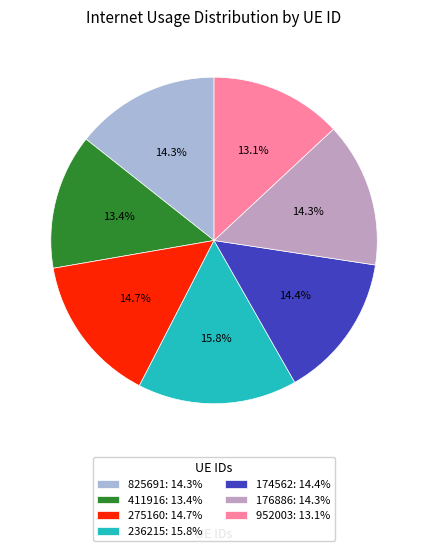

To the nearest percent, what portion does 236215 represent?

16%